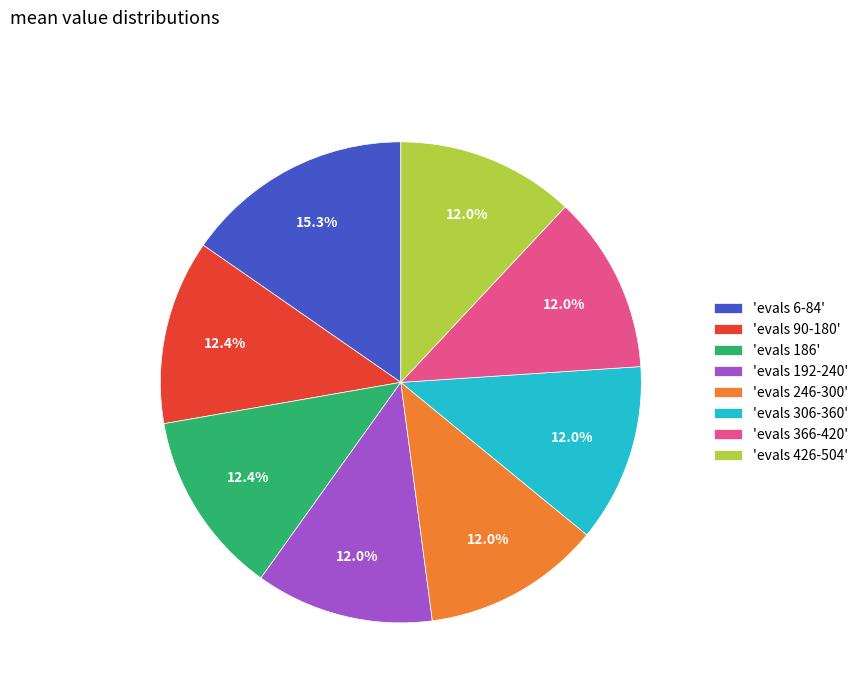

Do 'evals 306-360' and 'evals 426-504' together represent more than half of the pie?

No